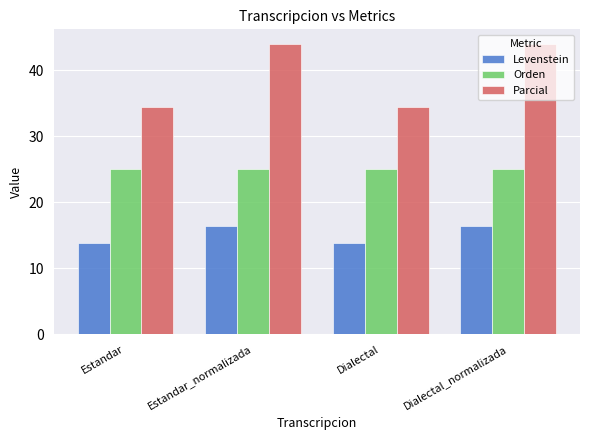

Is it true that Orden equals 9.0 at Dialectal_normalizada?

False